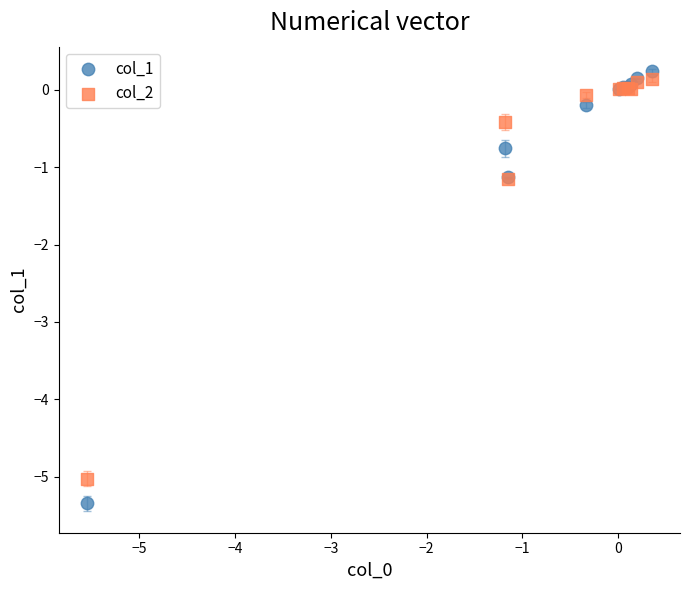

Which series has the largest Y range (max minus min)?

col_1